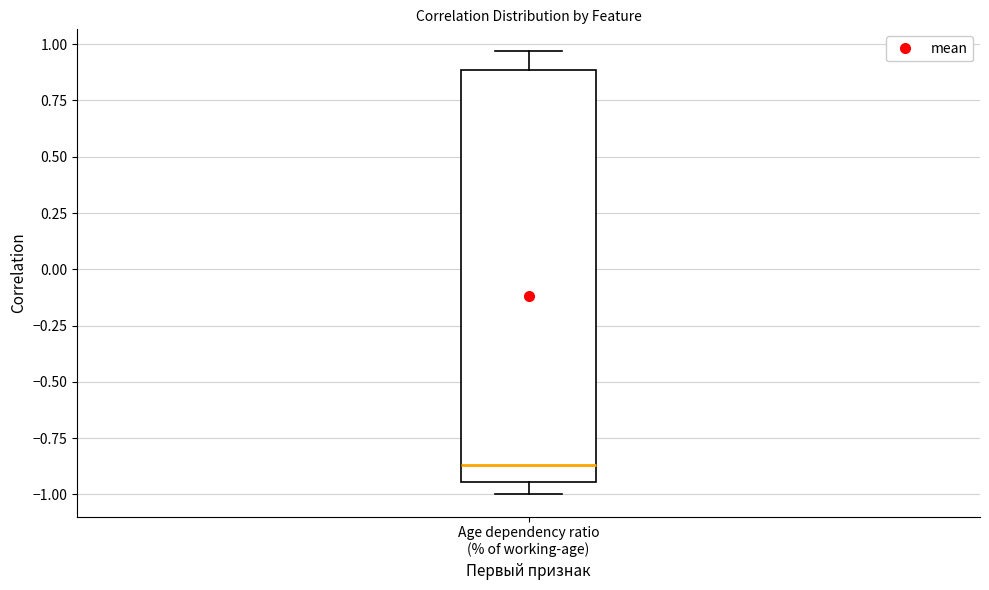

Read this box plot against the y-axis: the position of the median line, the range covered by the box, and the ends of both whiskers. The values are not printed on the chart, so give them approximately, as read against the axis.

median -0.85, box -0.95 to 0.90, whiskers -1.00 to 0.95